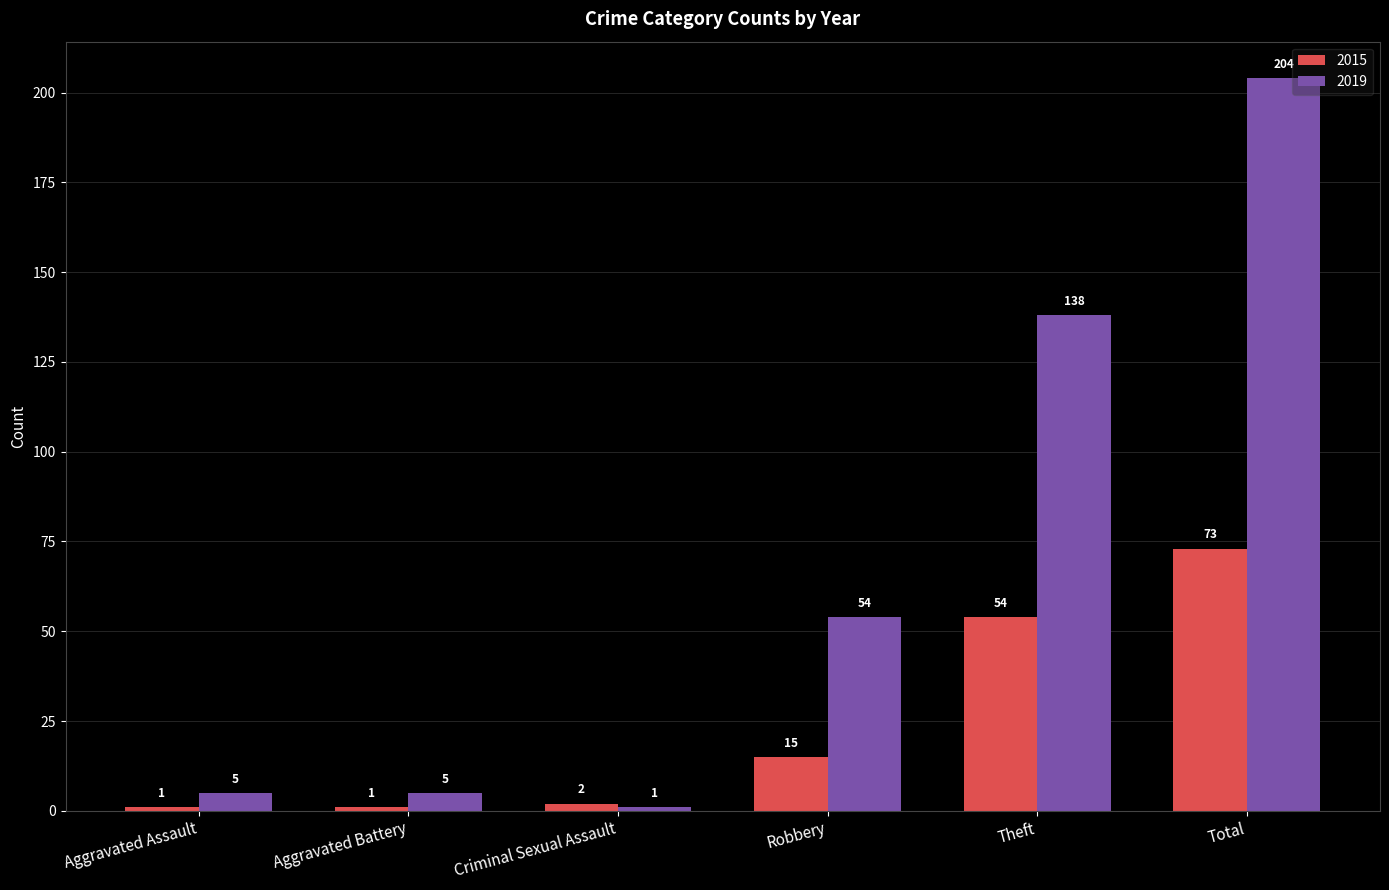

Rank the series by their maximum value, from lowest to highest.

2015, 2019